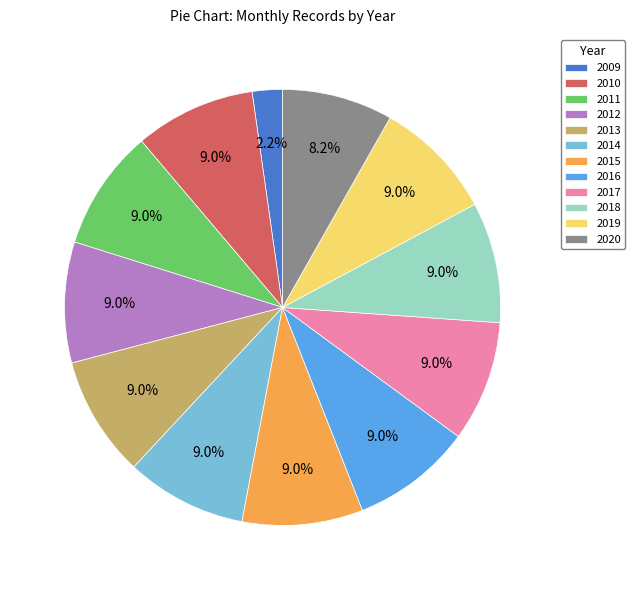

Is it true that 2016 is 9% of the pie?

True